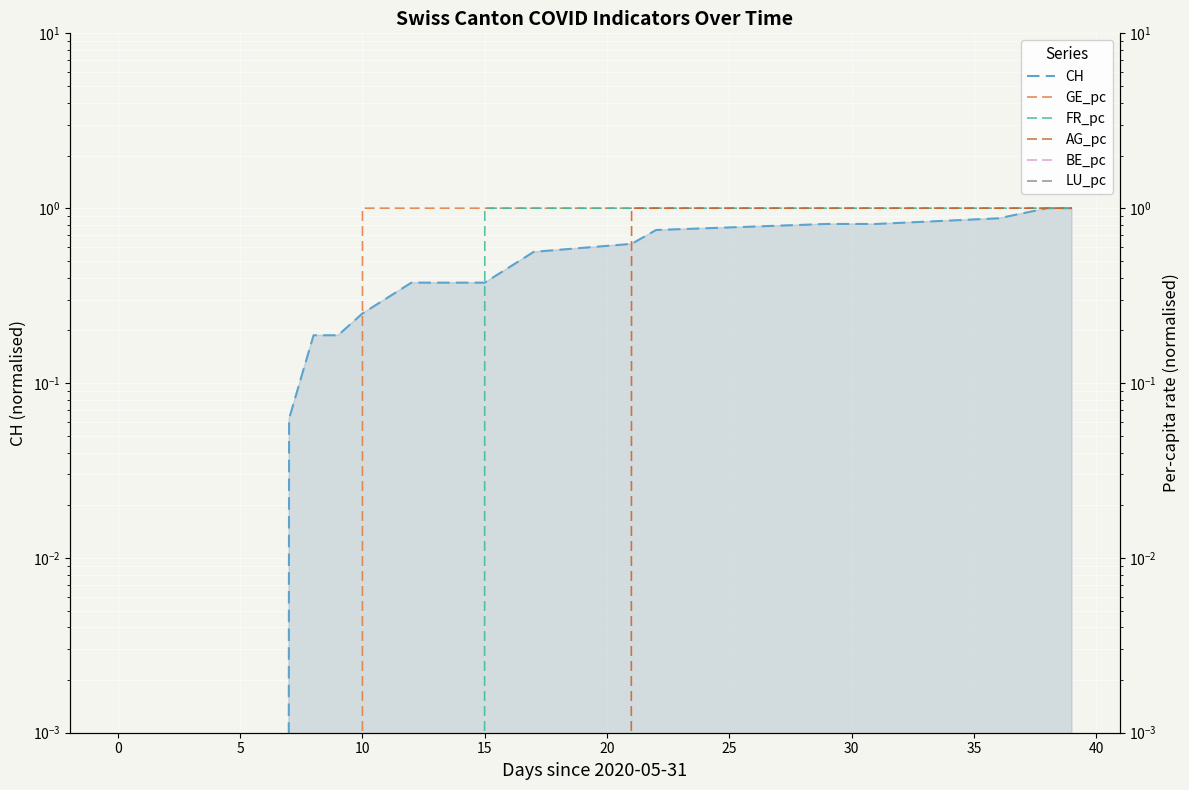

True or false: BE_pc has more than 1 interior local peaks.

False